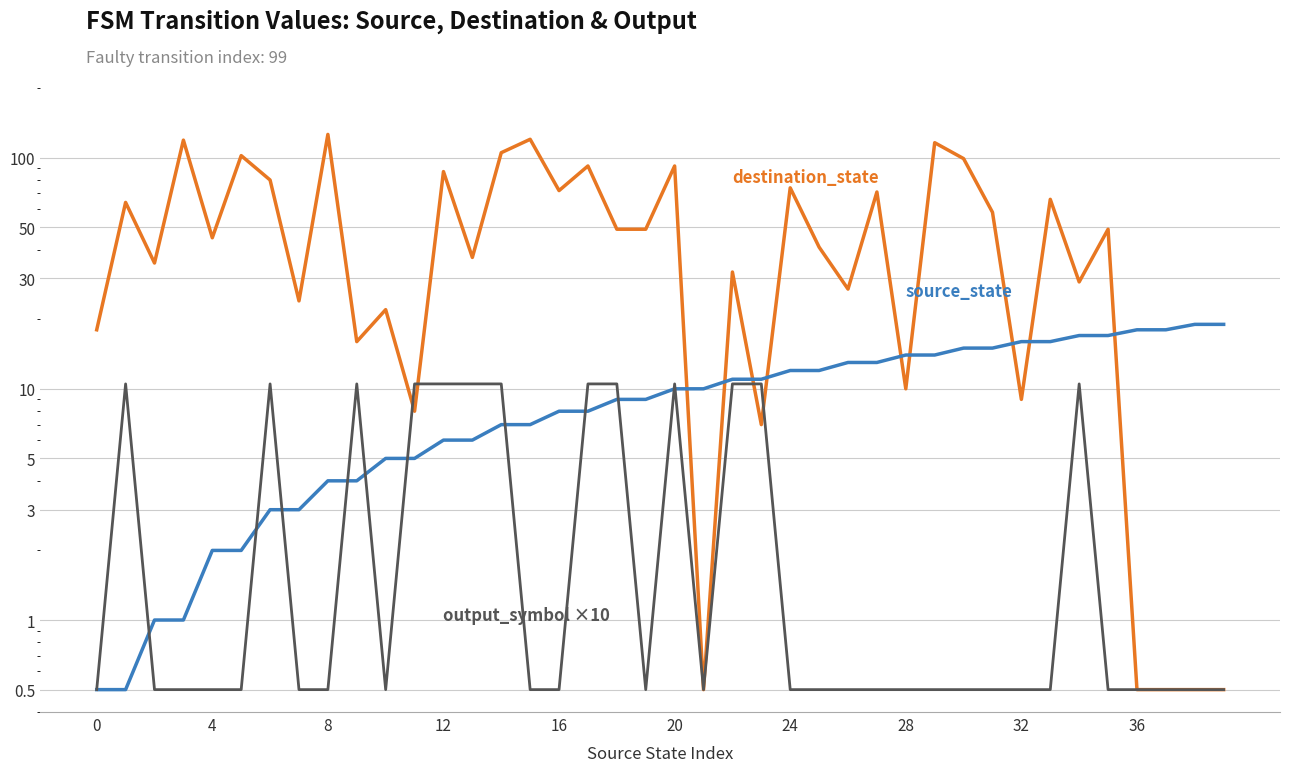

The destination_state series shows 49.0 at 18. True or false?

True